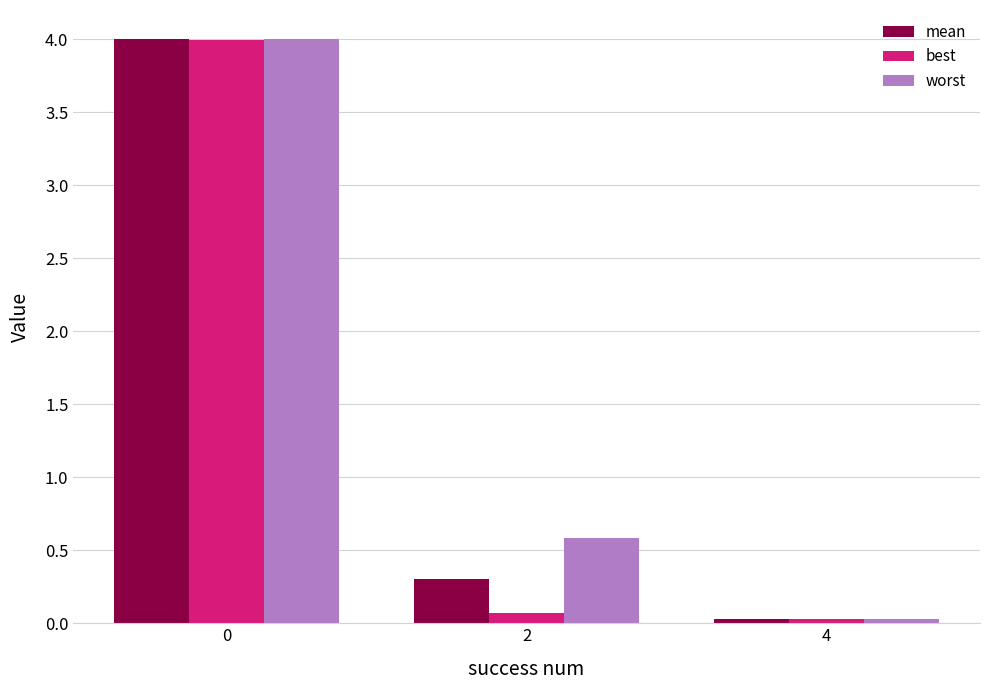

What are all the series names shown in the legend?

mean, best, worst